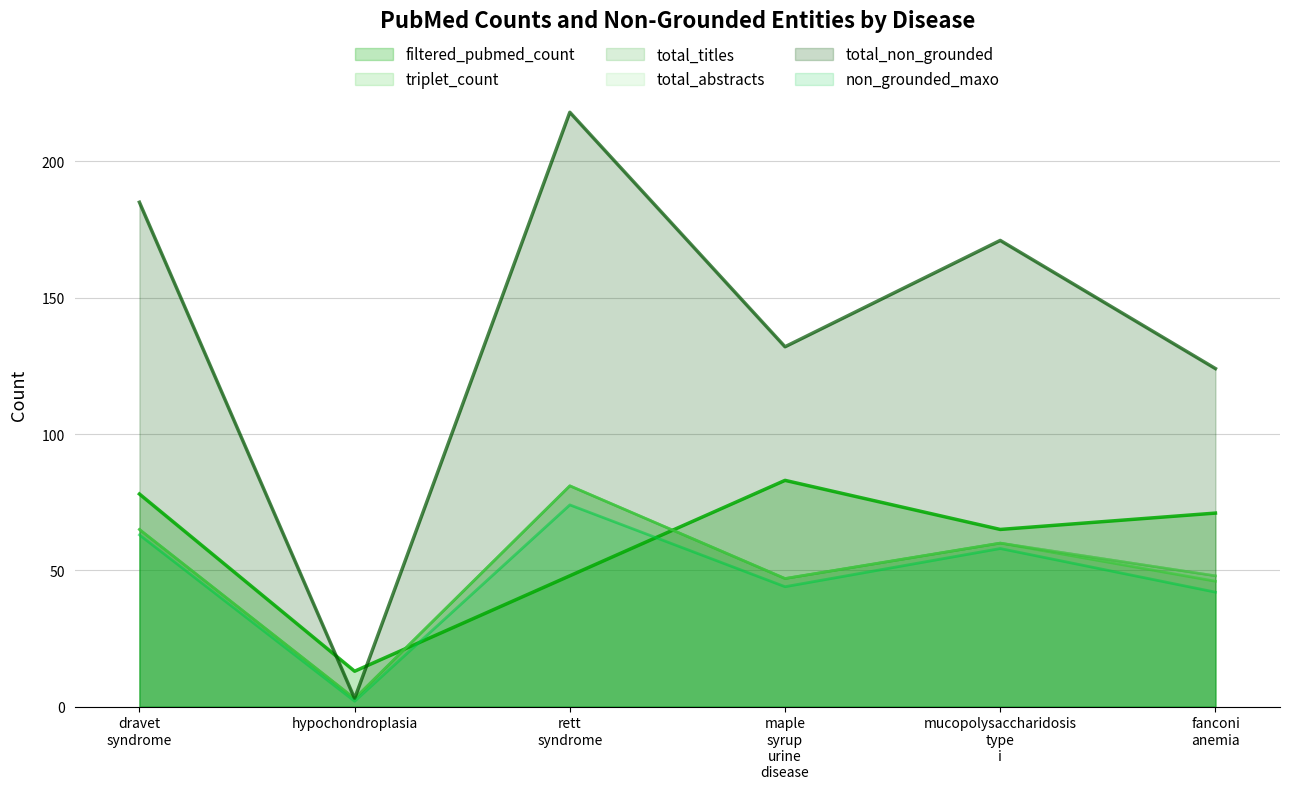

What is the spread (max minus min) of values at mucopolysaccharidosis
type
i?

113